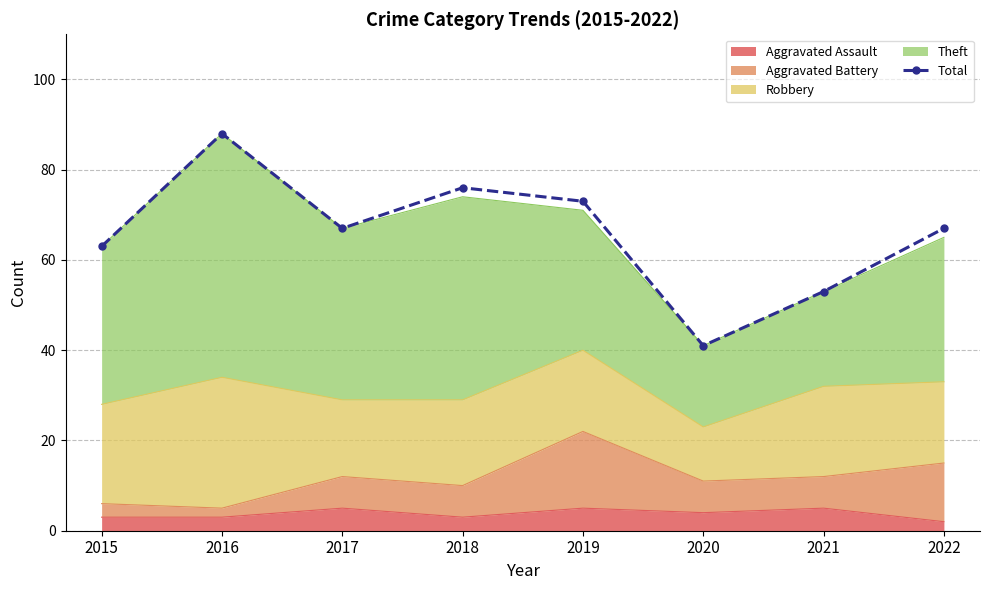

At which category does the data reach its first local valley?

2017